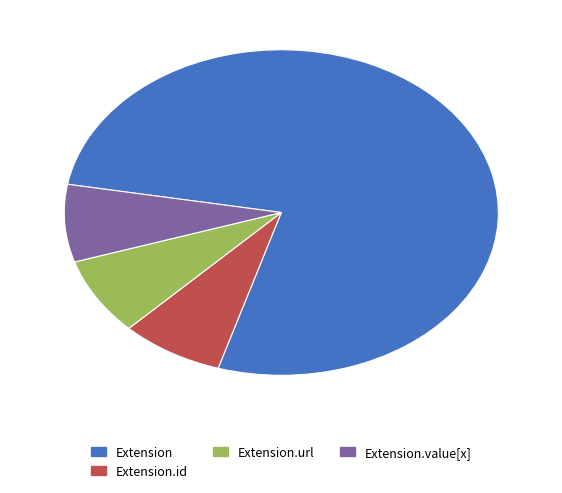

Is it true that Extension is 1% of the pie?

False